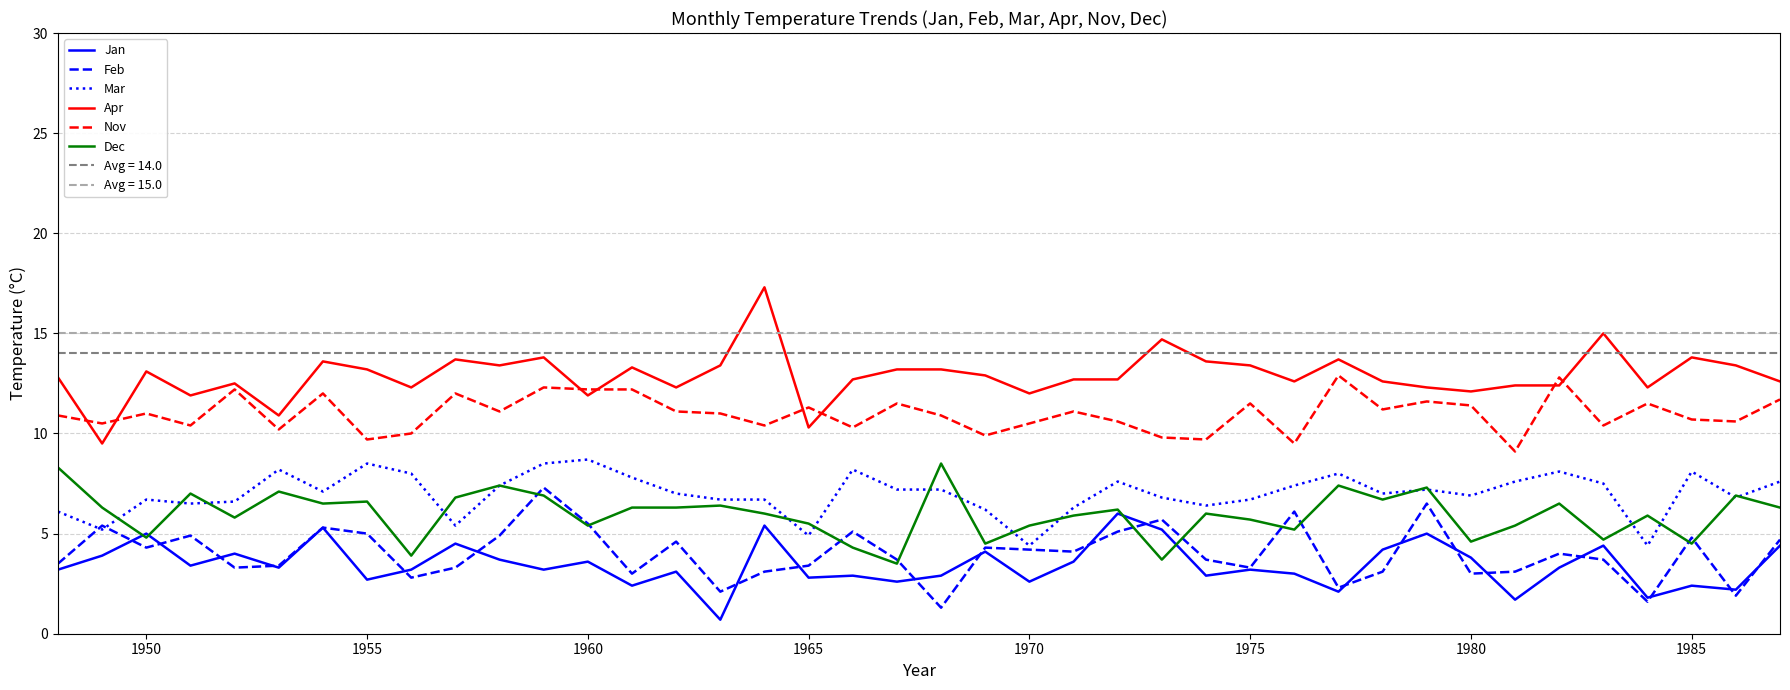

At which category does Nov reach its first local peak?

1950